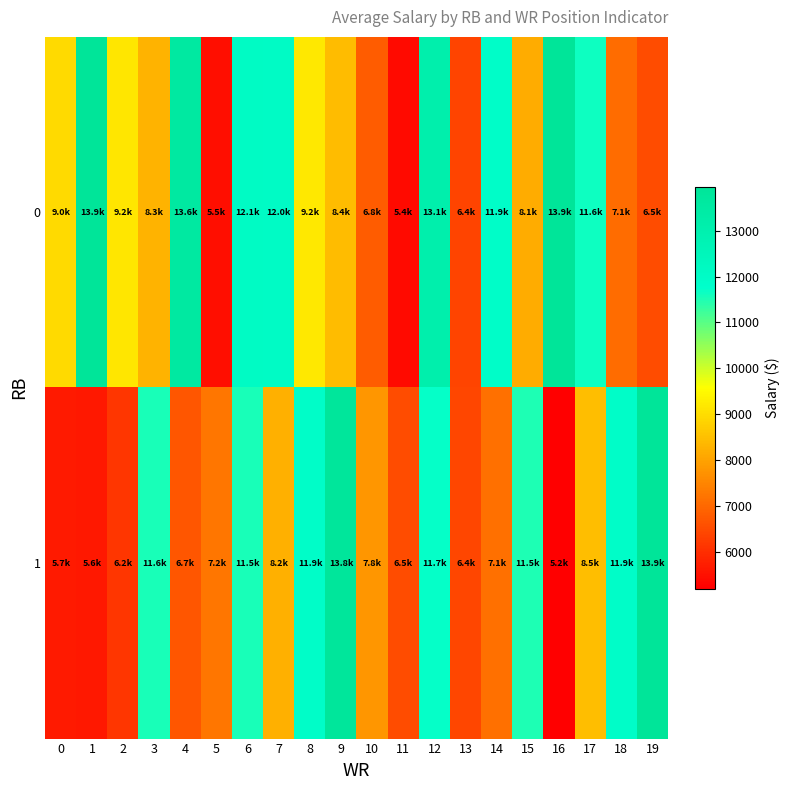

Reading right to left, what are all the values shown in this chart?

0: 19=6520.3	18=7075.6	17=11629.0	16=13949.6	15=8149.4	14=11934.6	13=6380.6	12=13130.4	11=5394.4	10=6800.1	9=8420.9	8=9184.9	7=12024.5	6=12078.7	5=5471.8	4=13589.5	3=8287.1	2=9164.8	1=13936.6	0=8962.8
1: 19=13949.6	18=11934.6	17=8480.0	16=5211.5	15=11505.0	14=7142.1	13=6435.1	12=11712.6	11=6540.0	10=7773.2	9=13829.4	8=11907.0	7=8220.6	6=11536.6	5=7225.4	4=6694.8	3=11555.3	2=6161.2	1=5631.2	0=5659.1